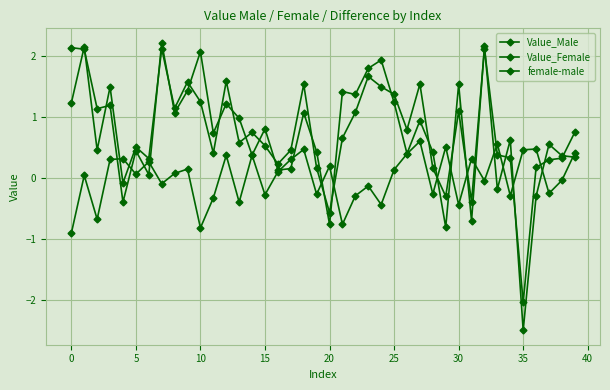

How many values in Value_Male are below zero?

7